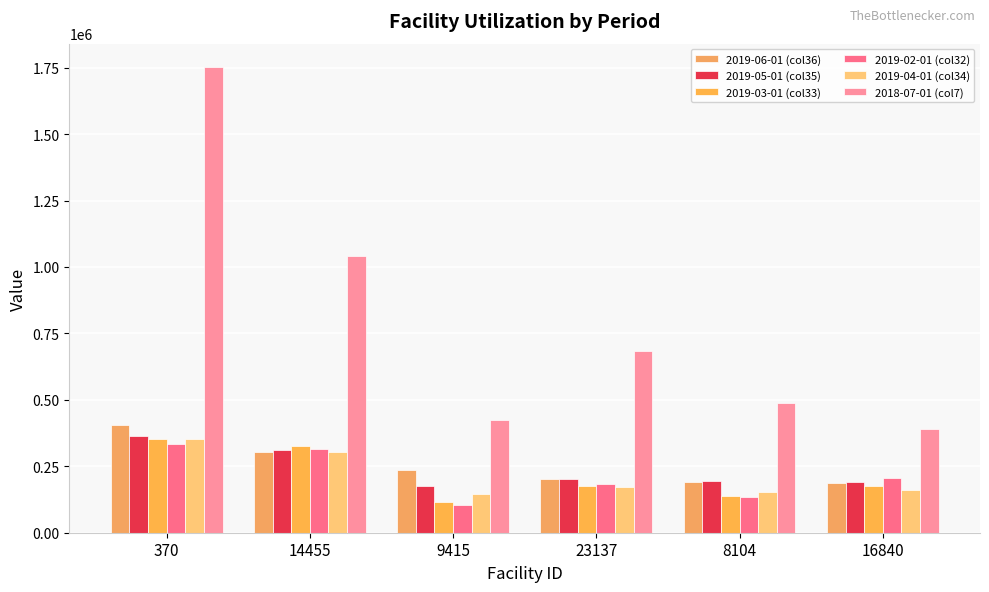

Read the 2019-03-01 (col33) value at 9415.

115391.3